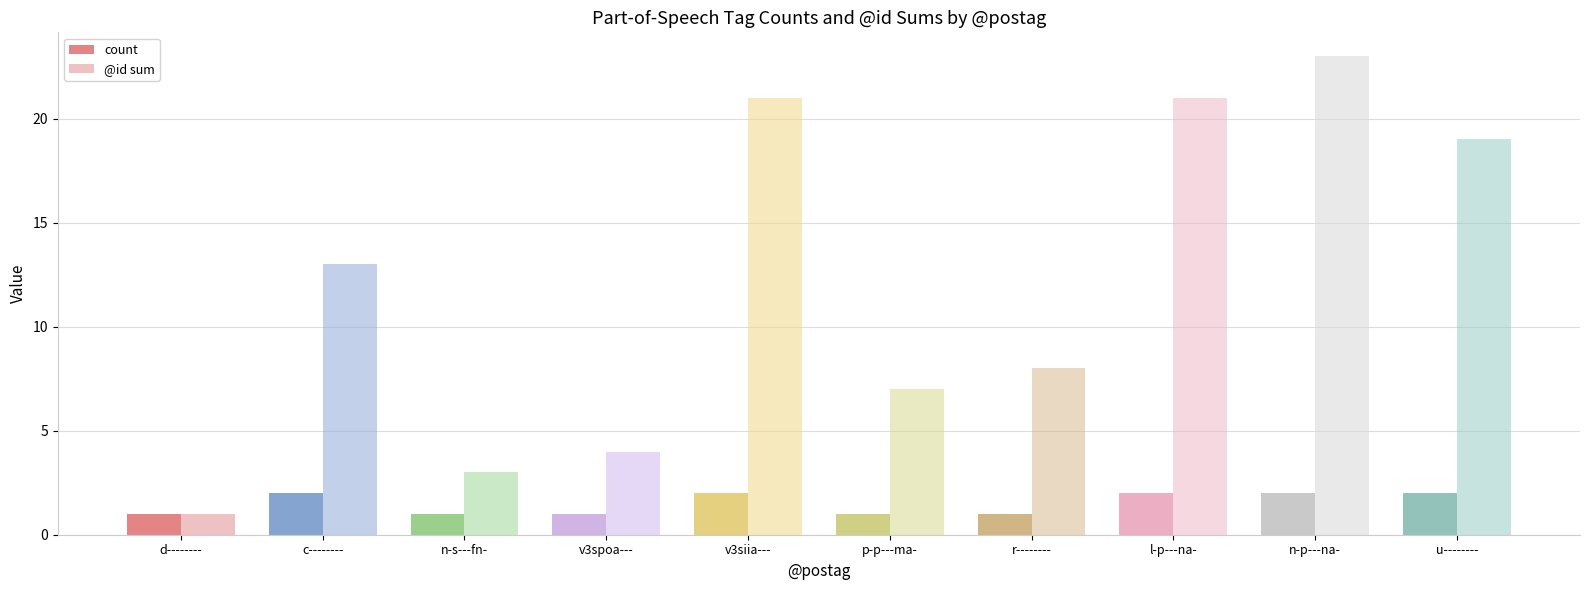

Which label corresponds to the largest value in the chart?

n-p---na-